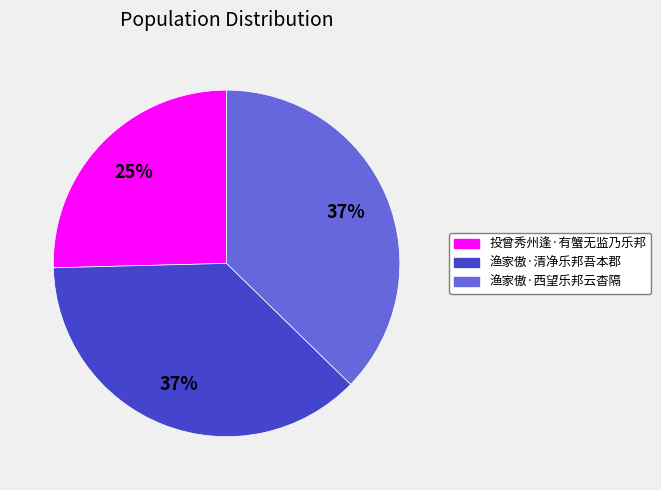

Is 渔家傲·清净乐邦吾本郡 the majority of the pie?

No